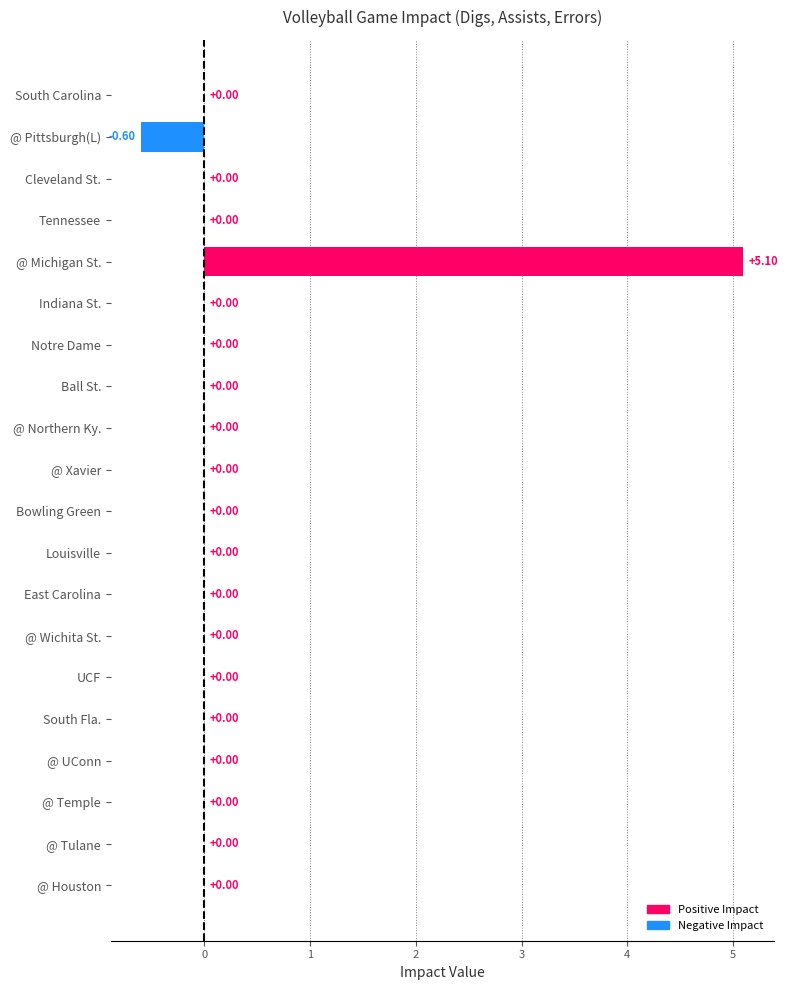

How many distinct data groups are displayed?

1